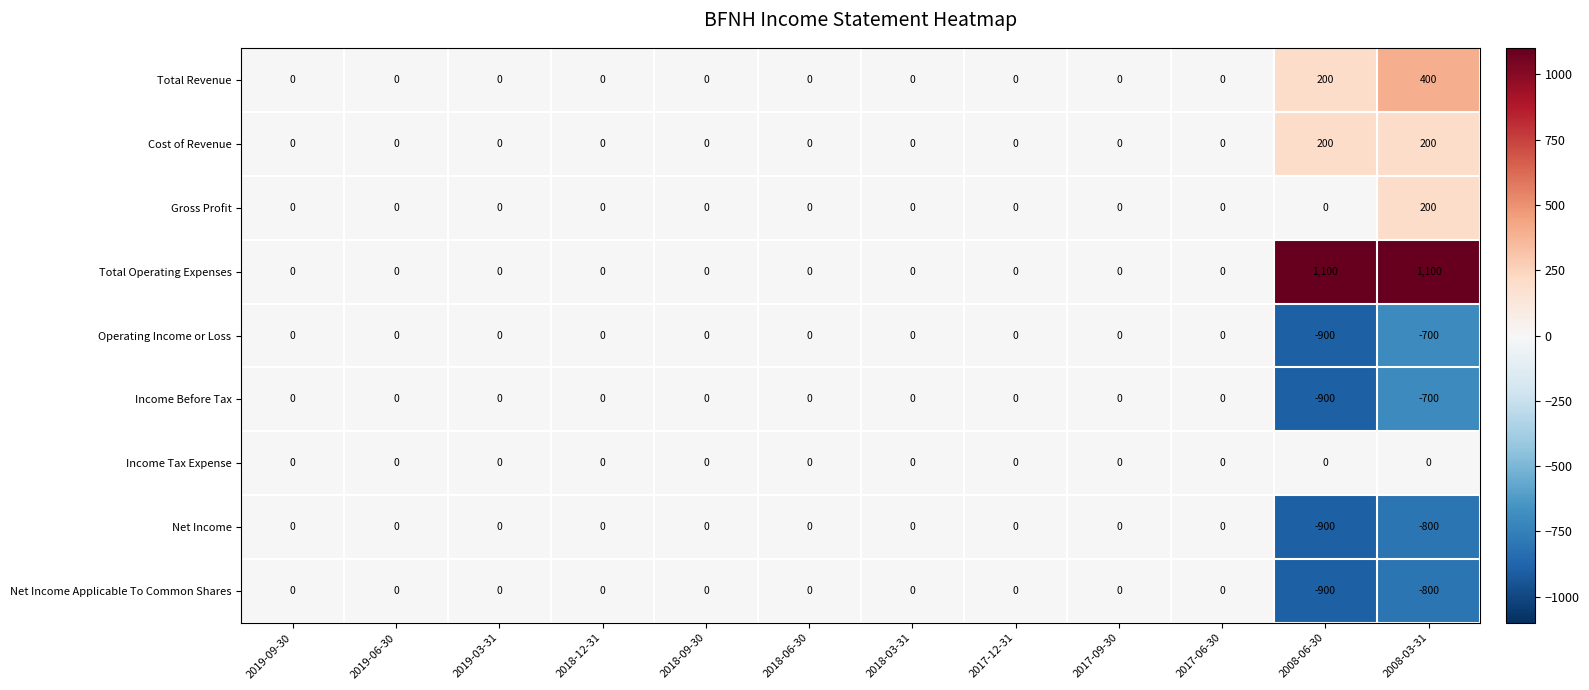

The value of Operating Income or Loss at 2008-06-30 is -900. True or false?

True